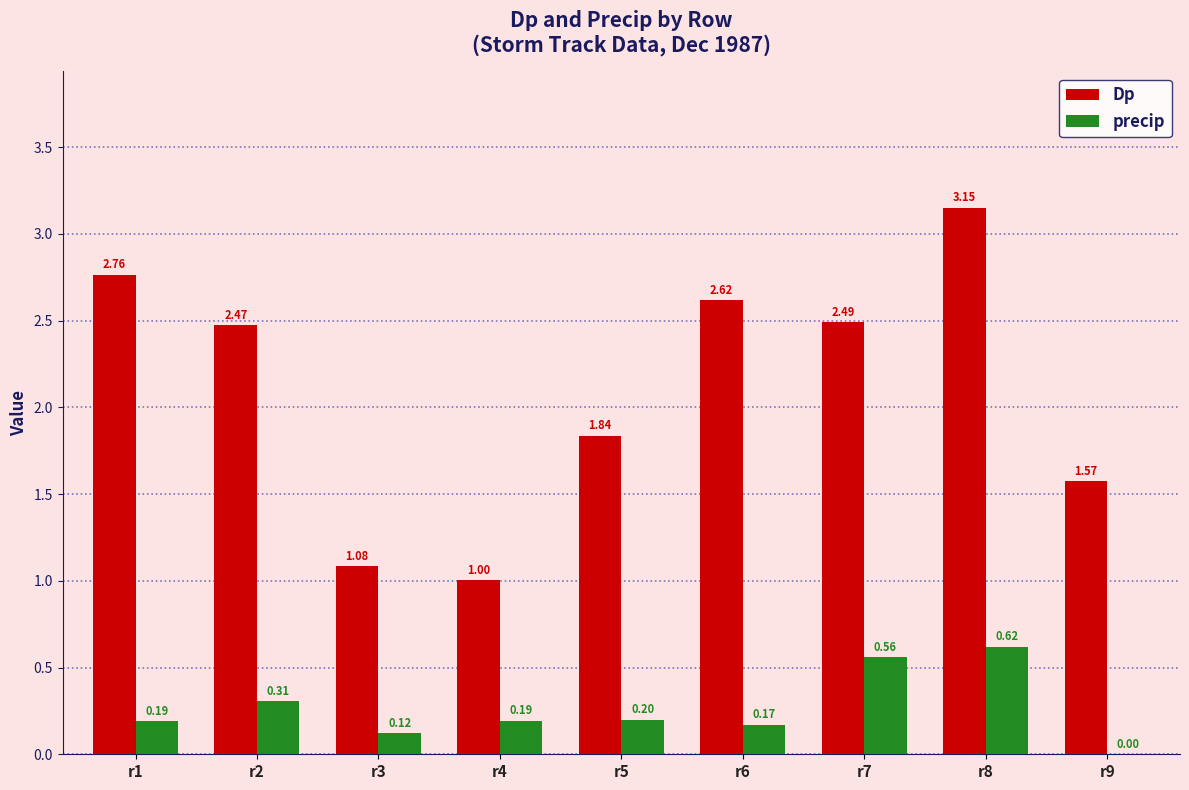

How many values in the Dp series exceed 2?

5